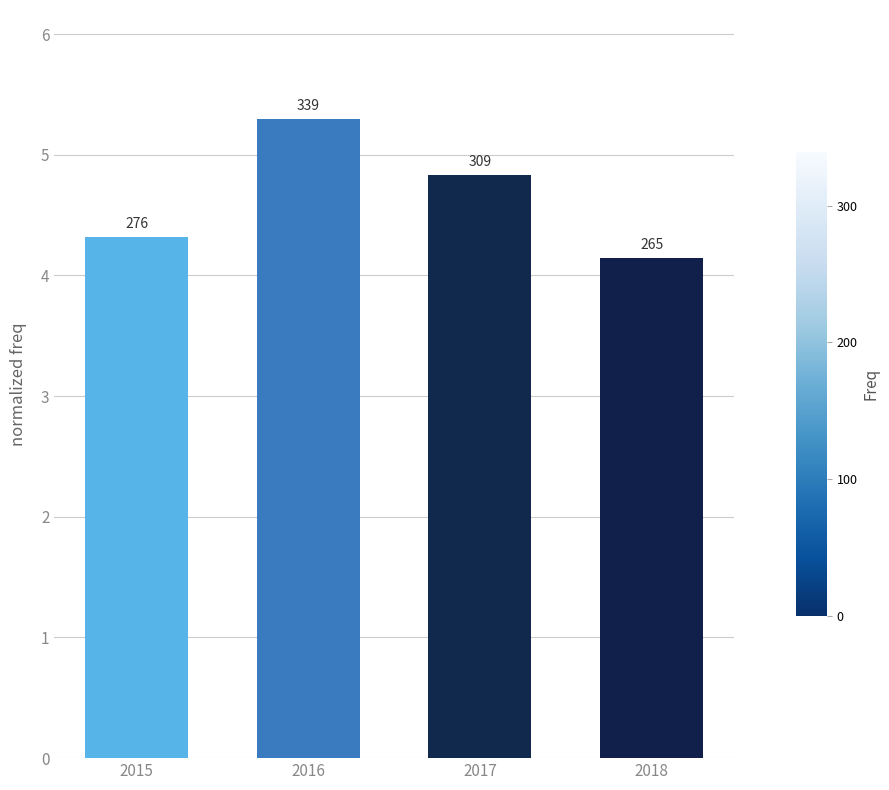

What is the value of the 4th bar from the left?

4.1